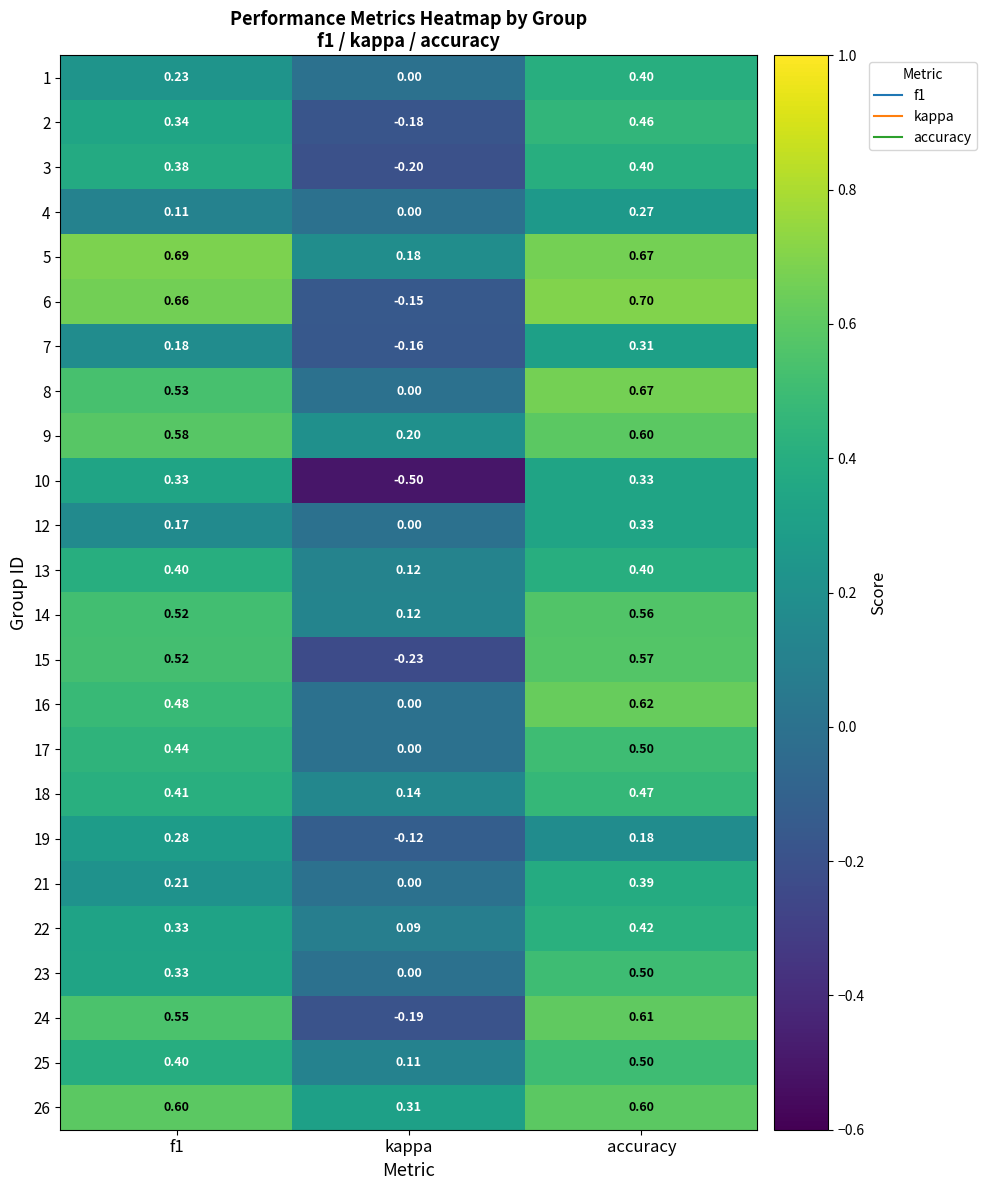

Which category has the lowest value across all series?

kappa